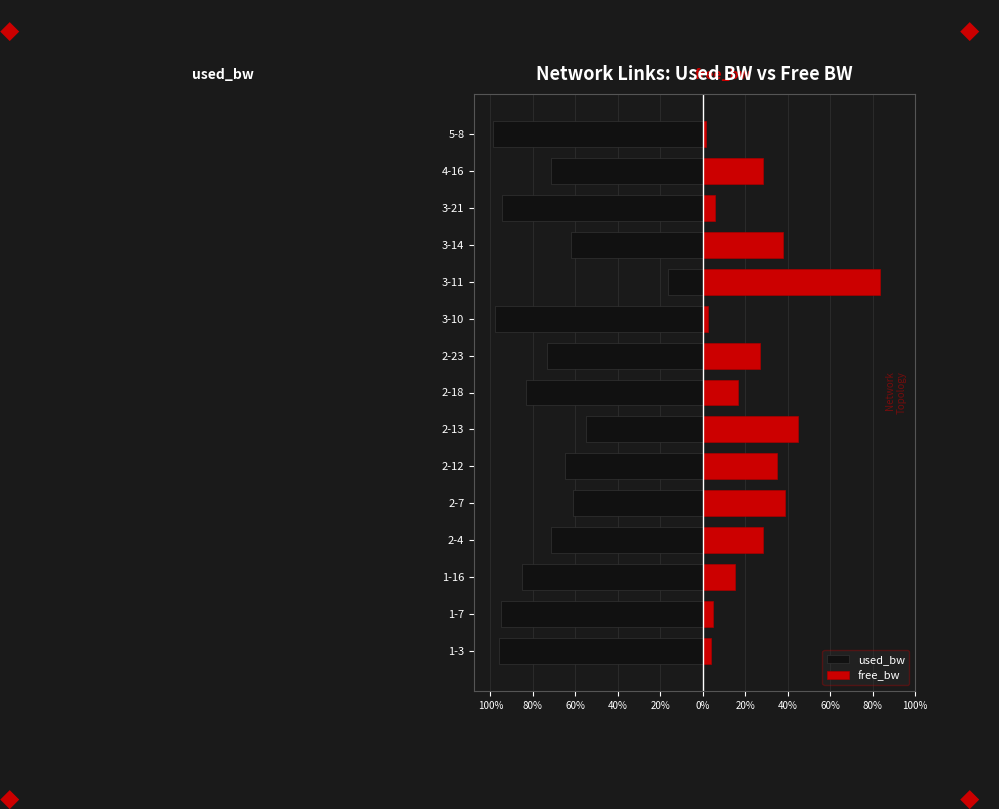

Reading left to right, what are all the values shown in this chart?

used_bw: -96.1	-95.1	-84.9	-71.6	-61.2	-64.8	-54.9	-83.3	-73.2	-97.6	-16.6	-62.0	-94.3	-71.6	-98.5
free_bw: 3.9	4.9	15.1	28.4	38.8	35.2	45.1	16.7	26.8	2.4	83.4	38.0	5.7	28.4	1.5